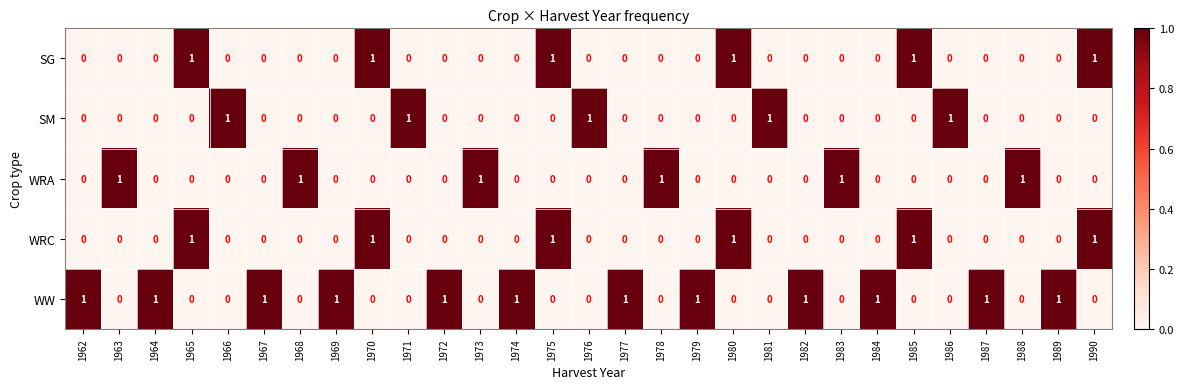

Count the SM values in the range 0 to 1.

29